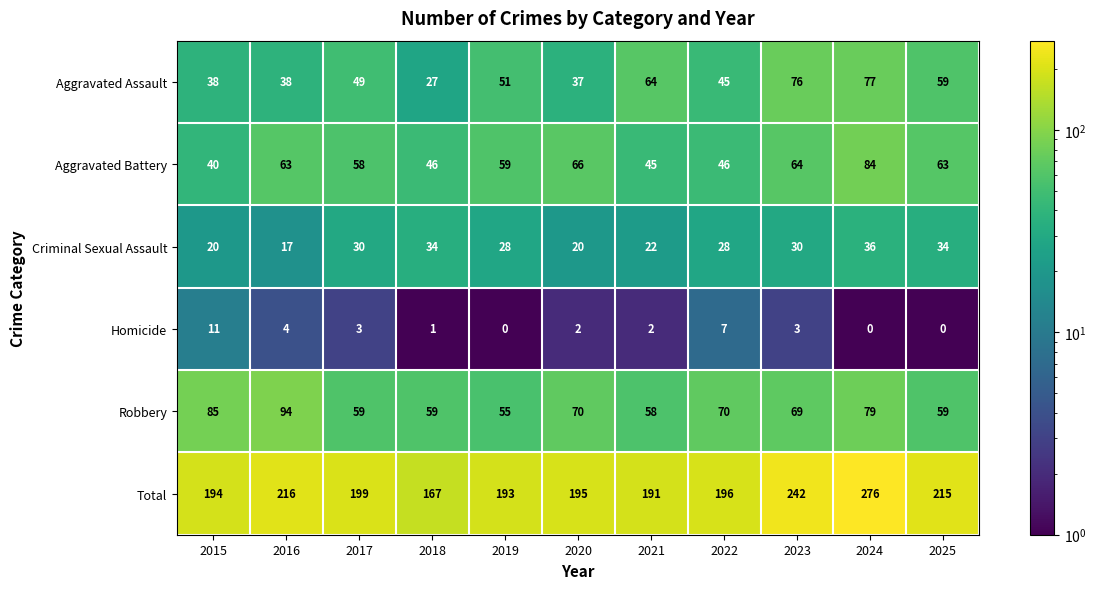

What is the sum of the Robbery values at 2020 and 2019?

125